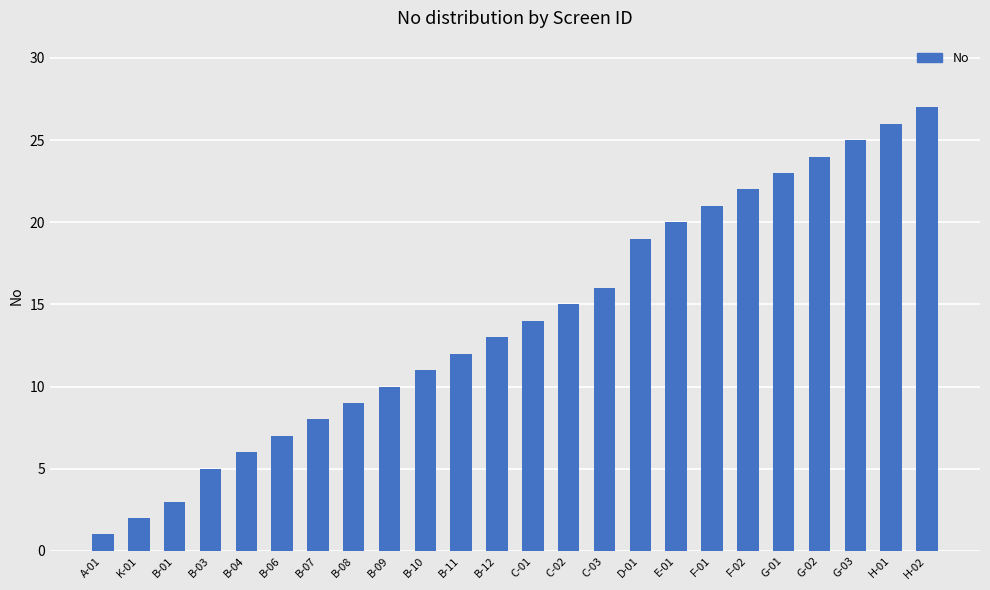

True or false: the data shows 19 at D-01.

True